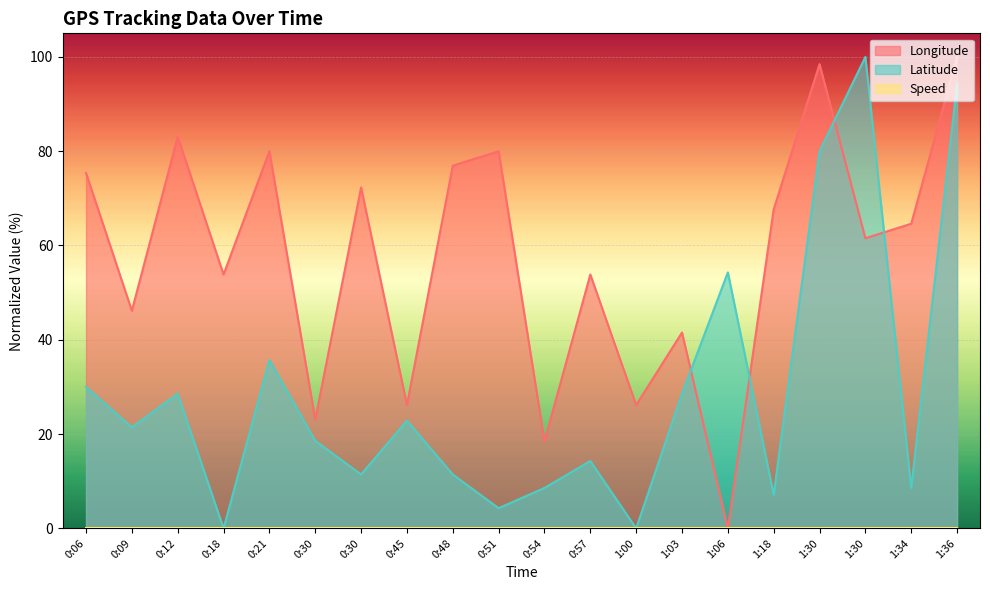

At which category is the sum across all series the highest?

1:36